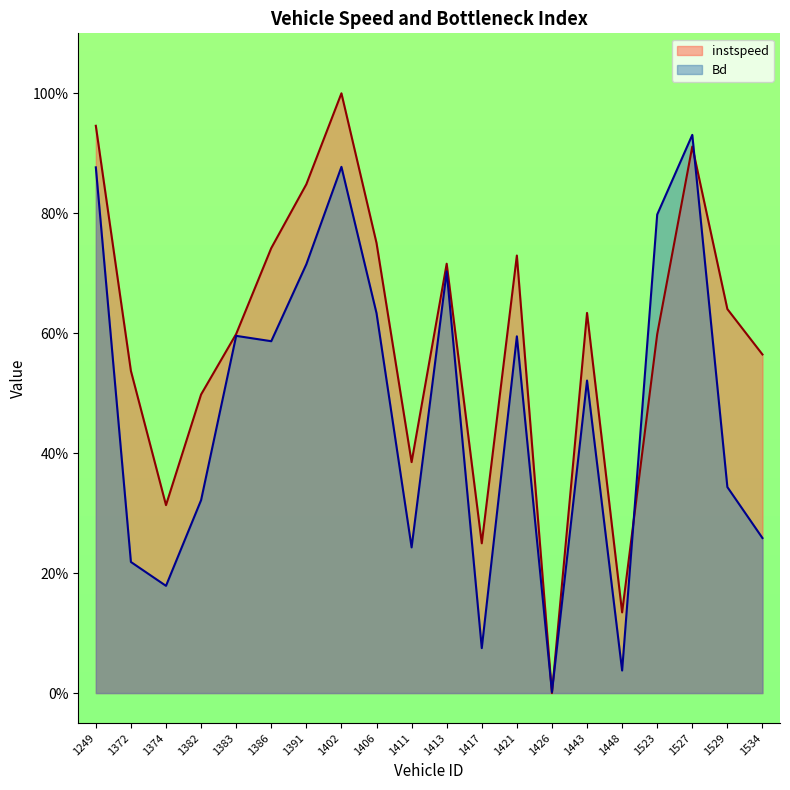

What is the greatest value displayed?

1.0